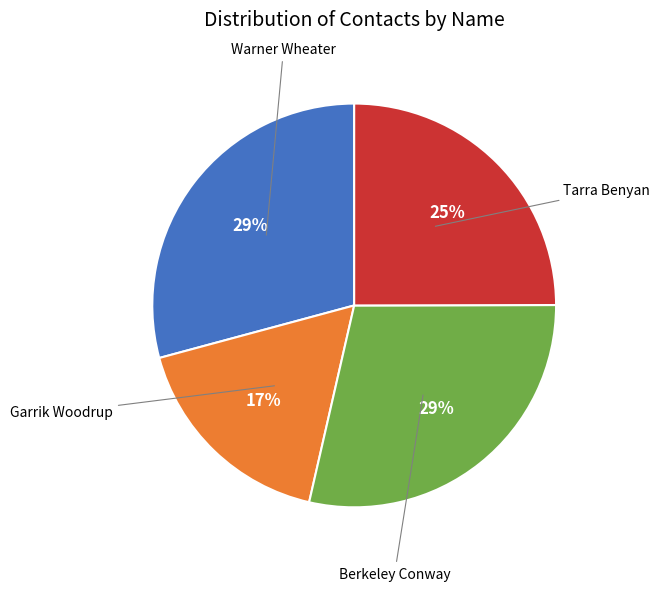

Is there a majority slice in this chart?

No